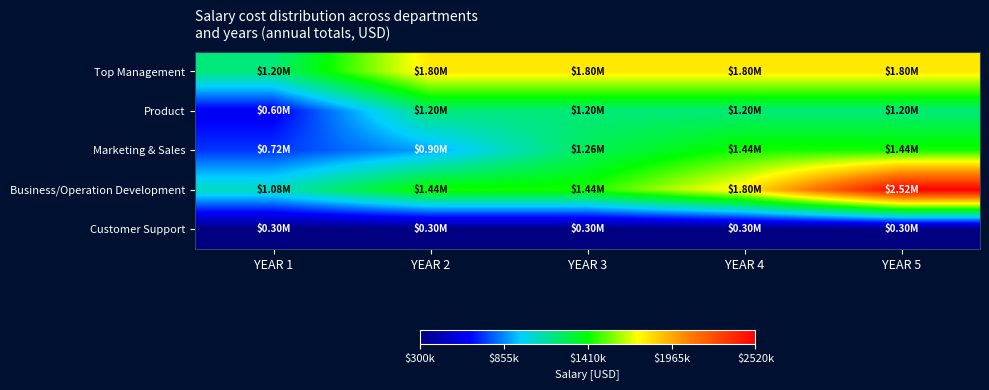

What is the difference between the highest and lowest values at YEAR 3?

1500000